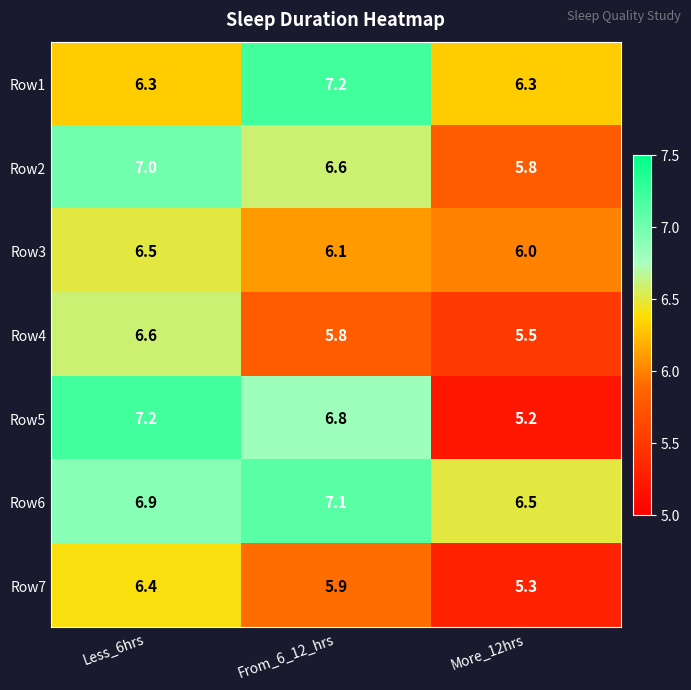

What is the total value across all series at Less_6hrs?

46.9